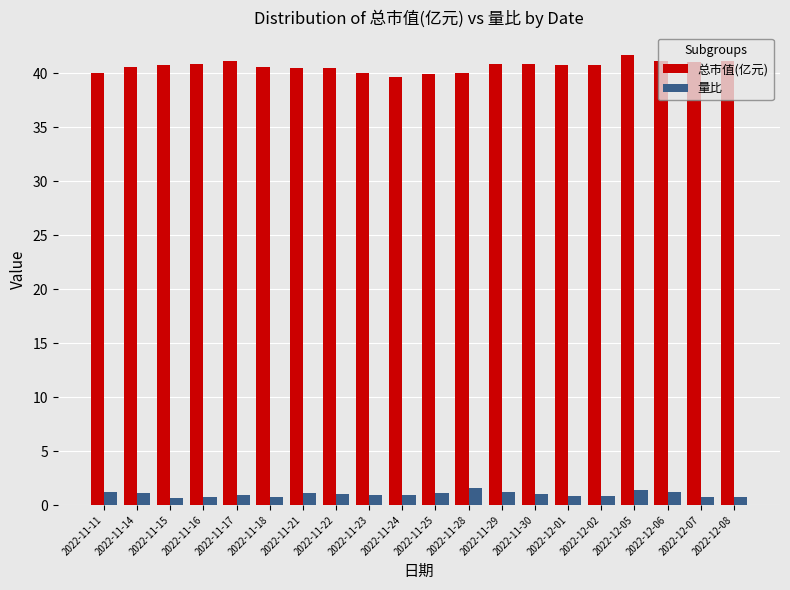

Which series has the widest spread of values?

总市值(亿元)